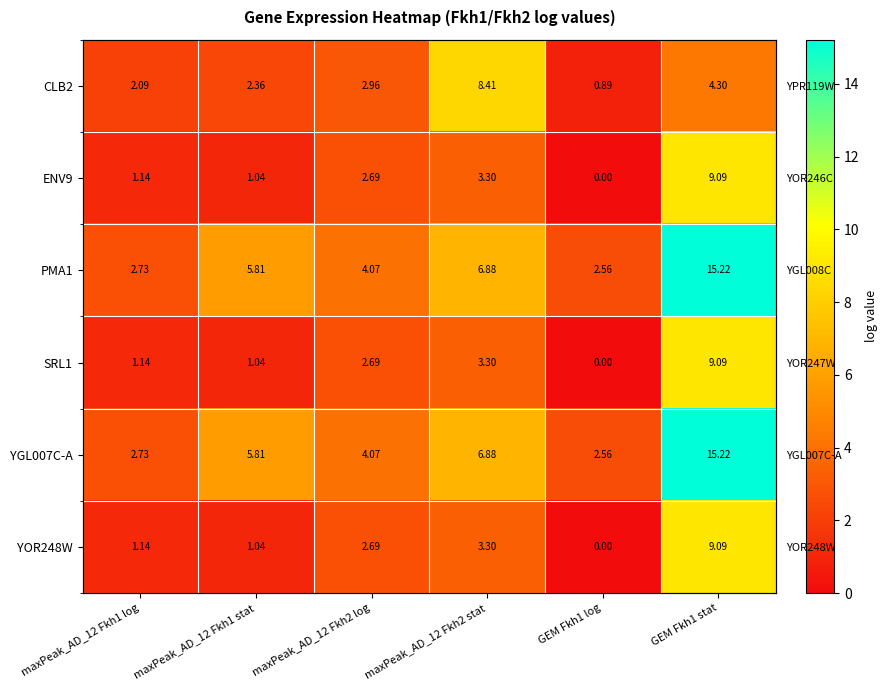

At which label is SRL1 closest to 4?

maxPeak_AD_12 Fkh2 stat